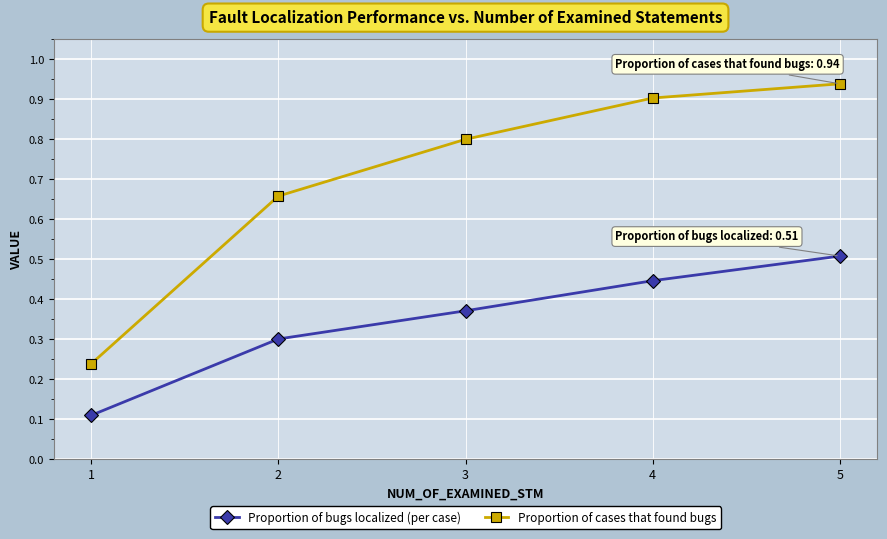

Which label corresponds to the smallest value in the chart?

1